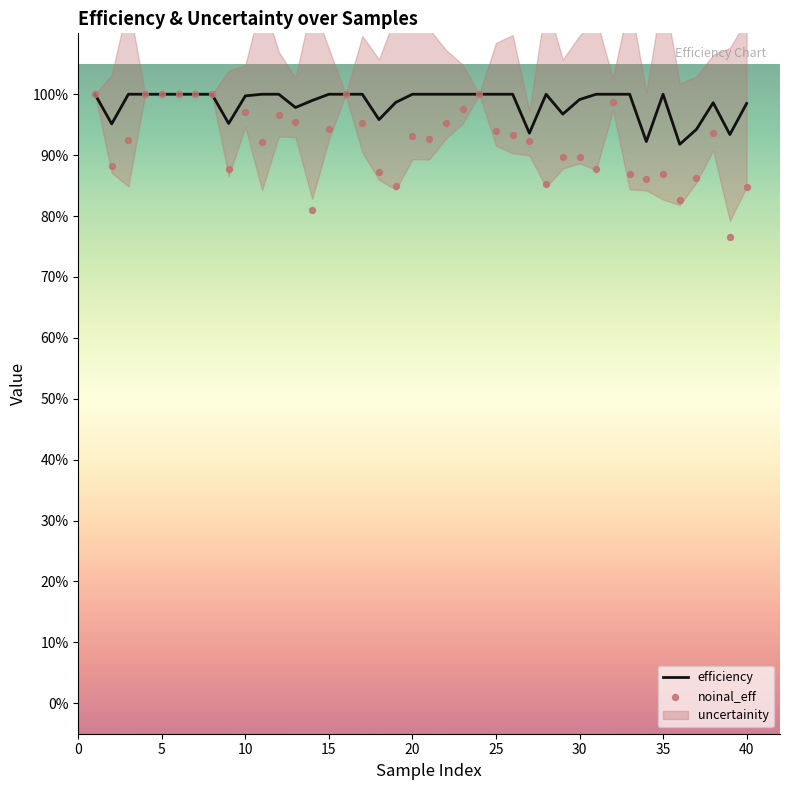

Is the value of efficiency at 32 greater than the value of noinal_eff at 38?

Yes